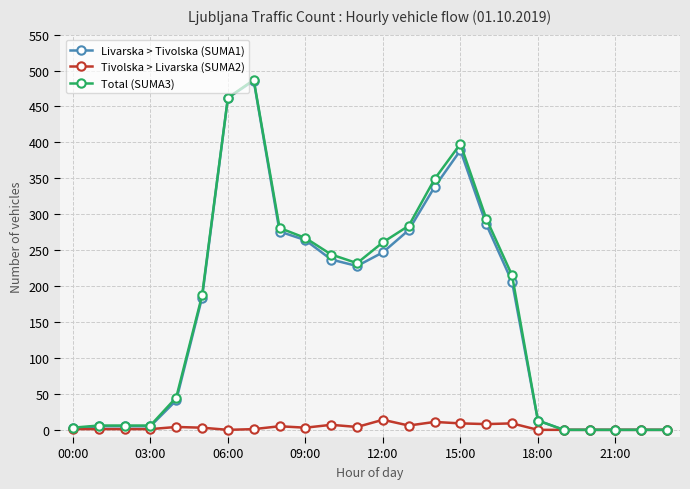

What is the greatest value displayed?

487